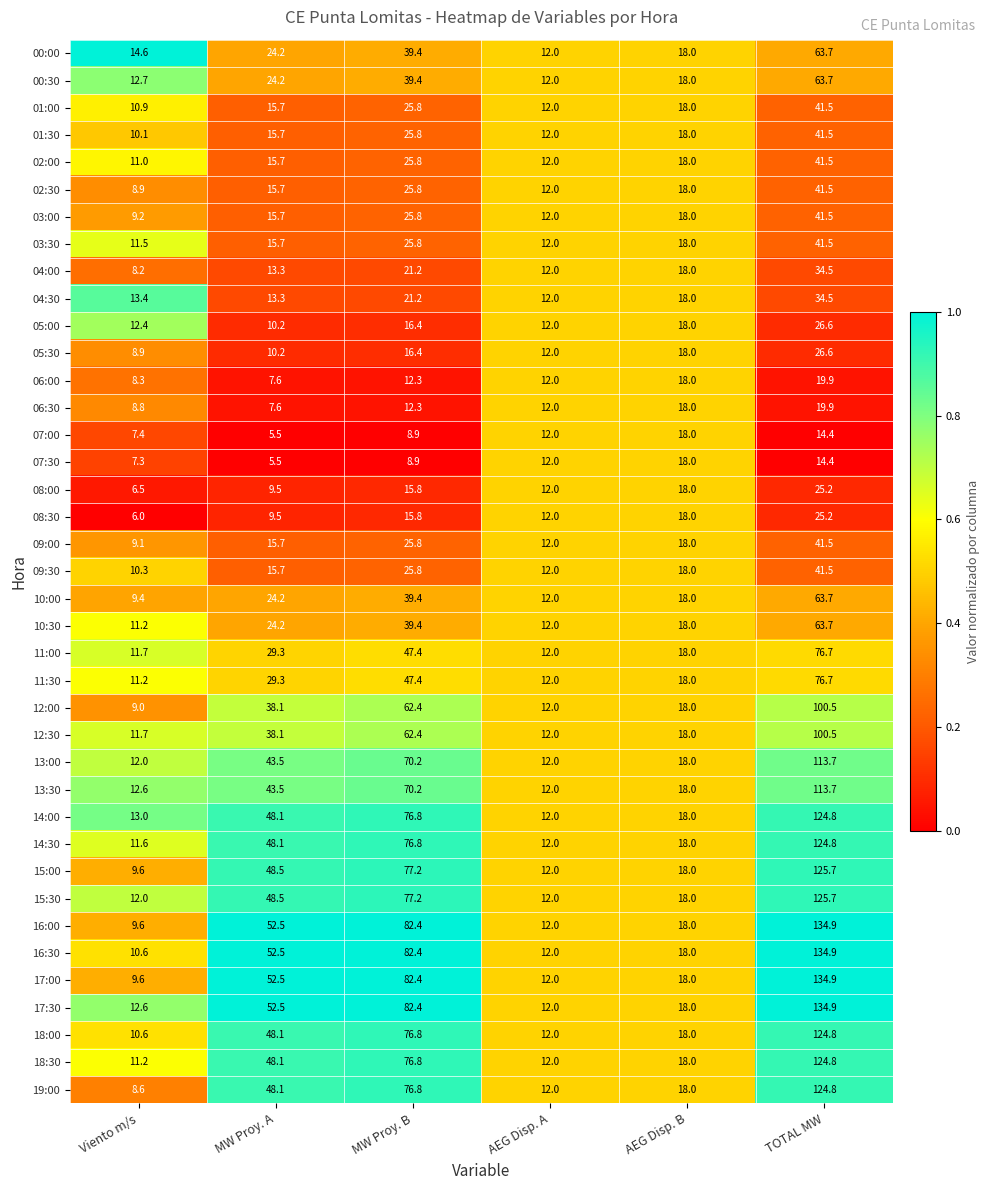

Which series has the largest total across all categories?

17:30